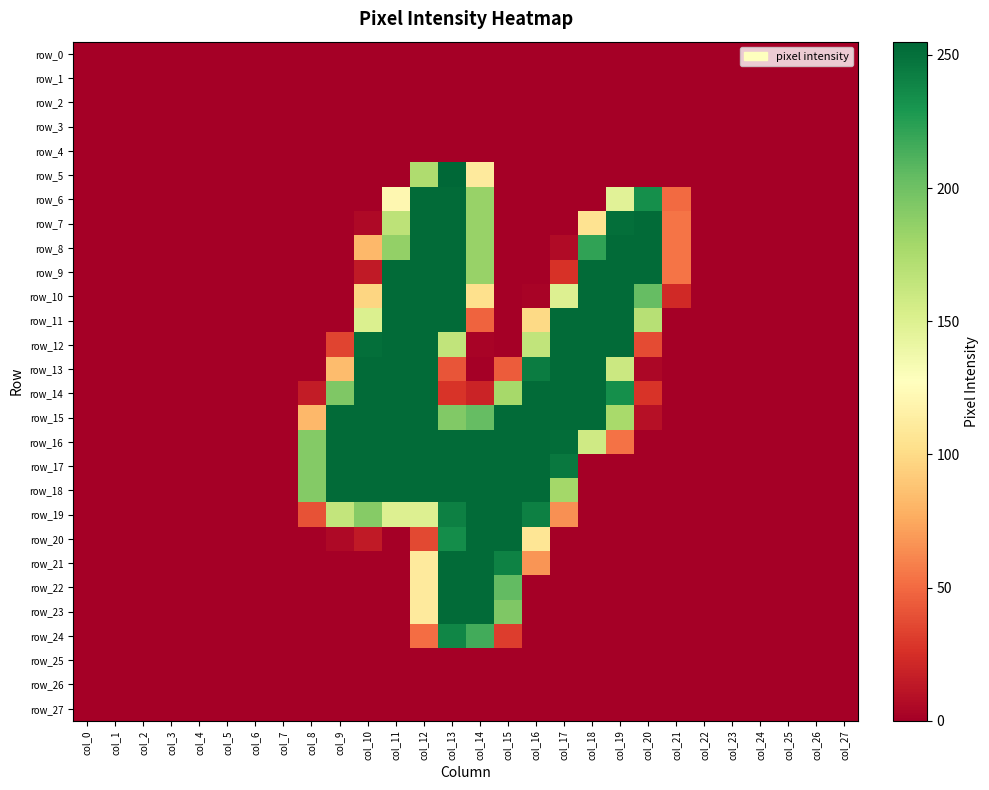

True or false: row_22 has a value of -81 at col_20.

False